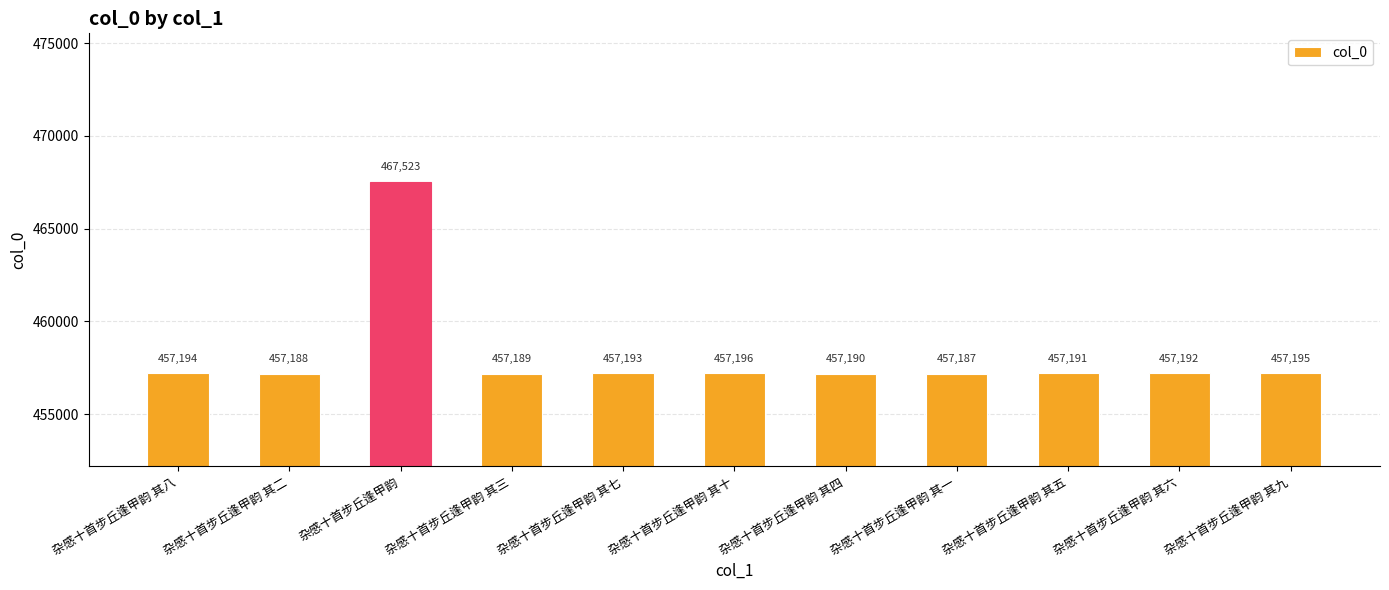

What is the average value?

458131